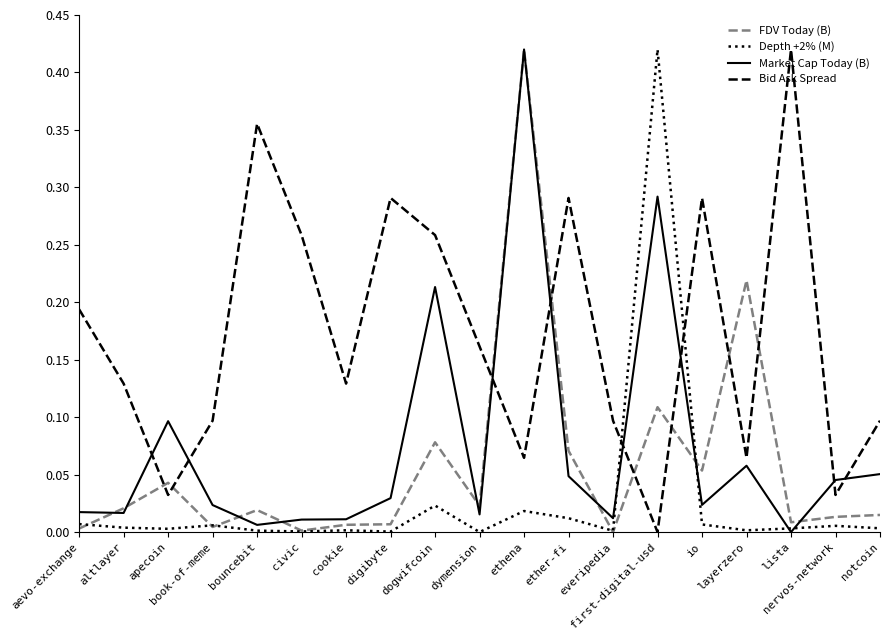

Which series has the largest total across all categories?

Bid Ask Spread